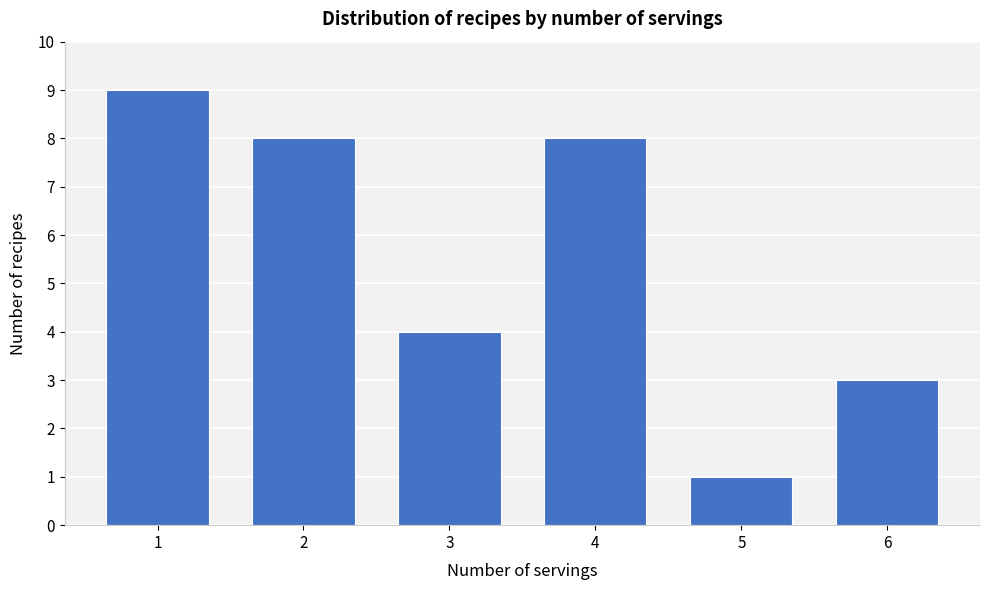

Reading left to right, extract all data points from this chart.

1=9	2=8	3=4	4=8	5=1	6=3